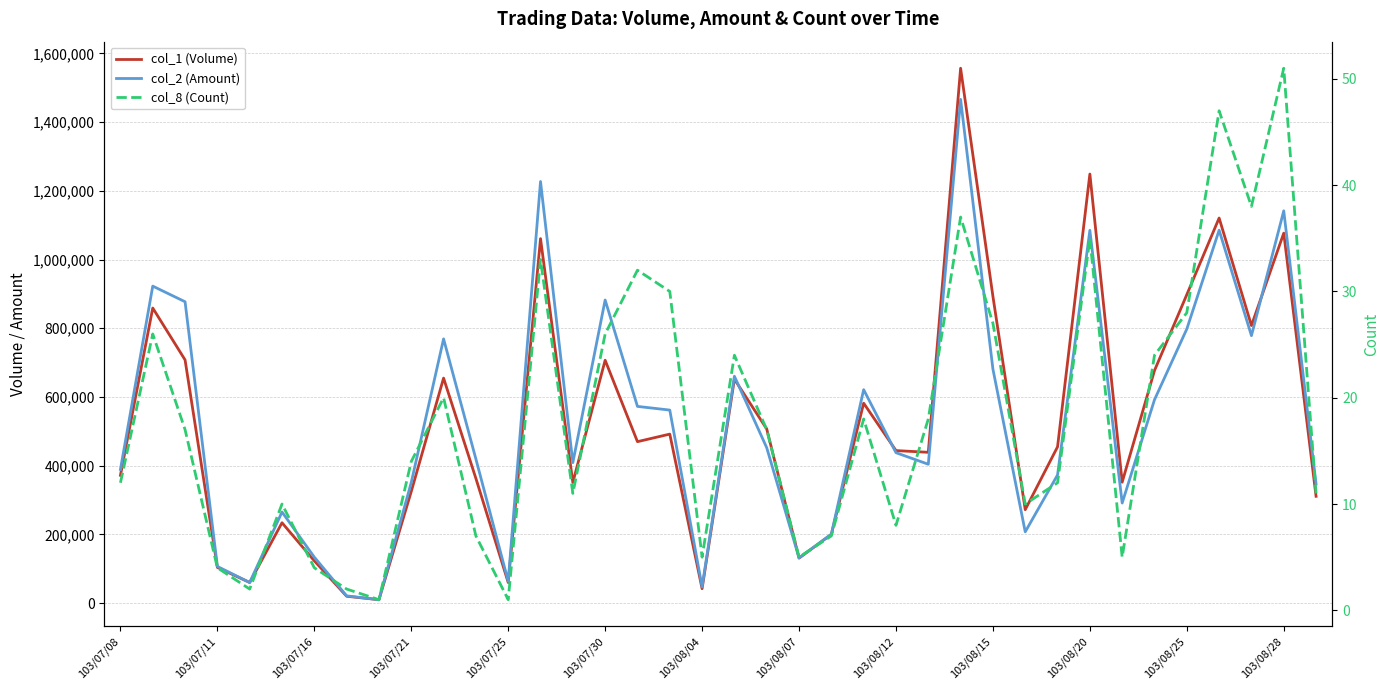

Which series changed the most between 20 and 33?

col_1 (Volume)